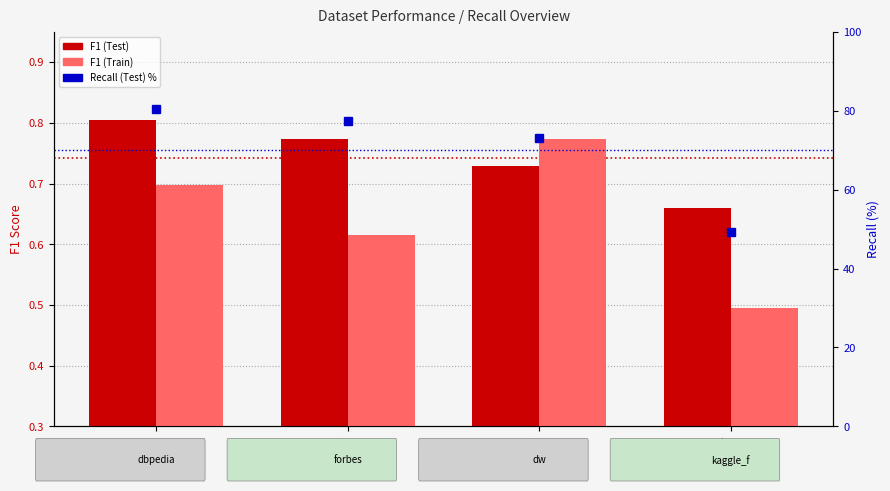

What is the lowest value of the Recall (Test) % series?

49.3